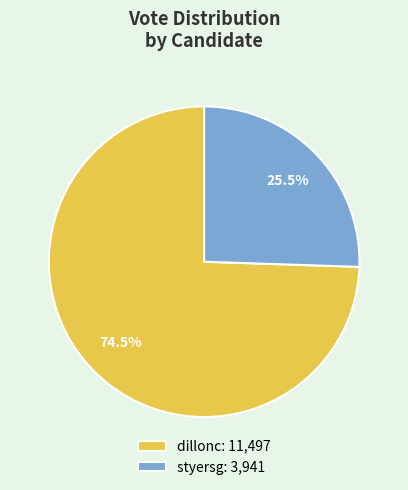

Which slice is the smallest?

styersg